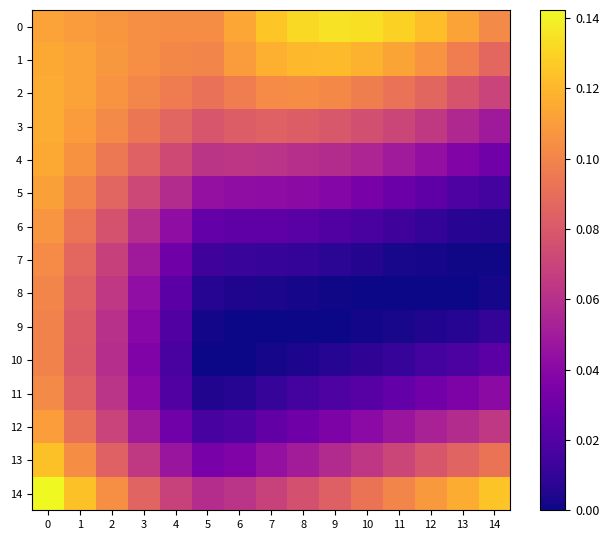

At how many categories does at least one series exceed 0?

15